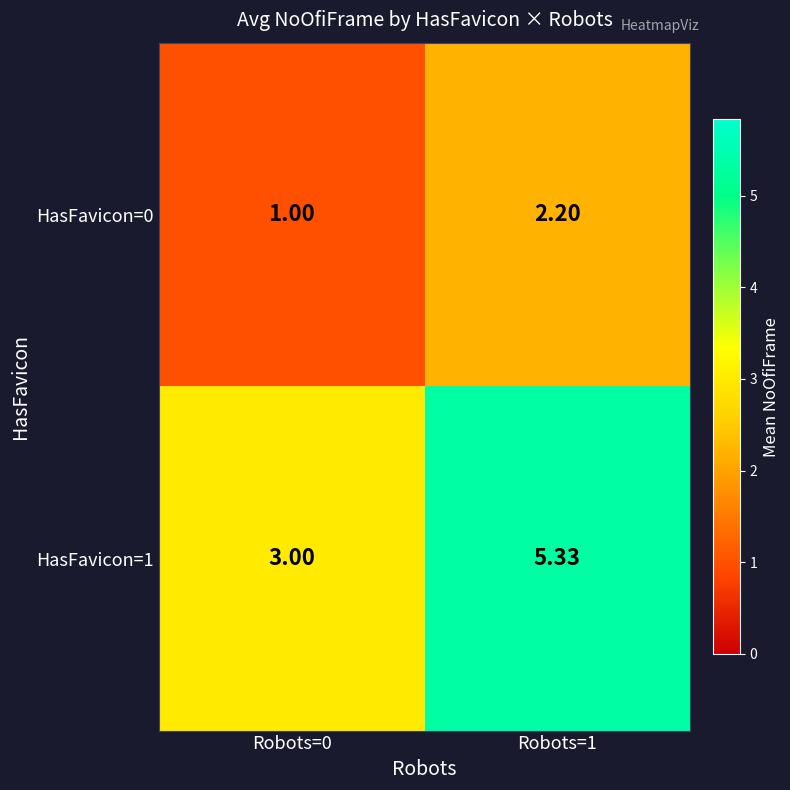

Is the value of HasFavicon=0 at Robots=1 greater than the value of HasFavicon=1 at Robots=1?

No